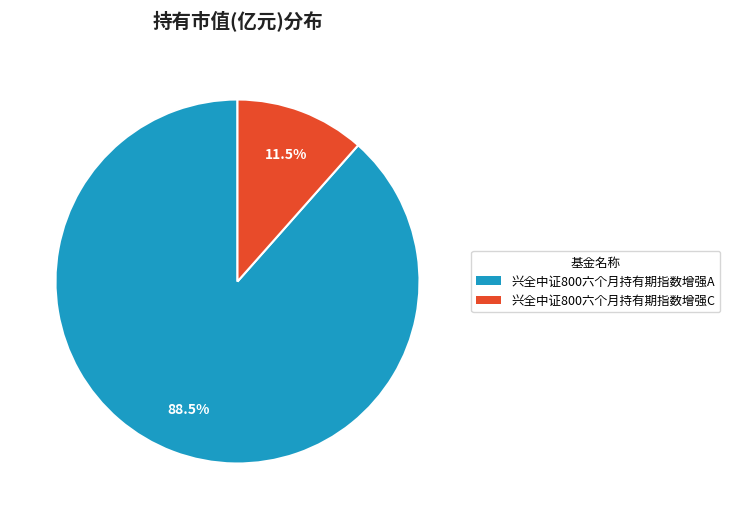

Does 兴全中证800六个月持有期指数增强A represent more than half of the total?

Yes